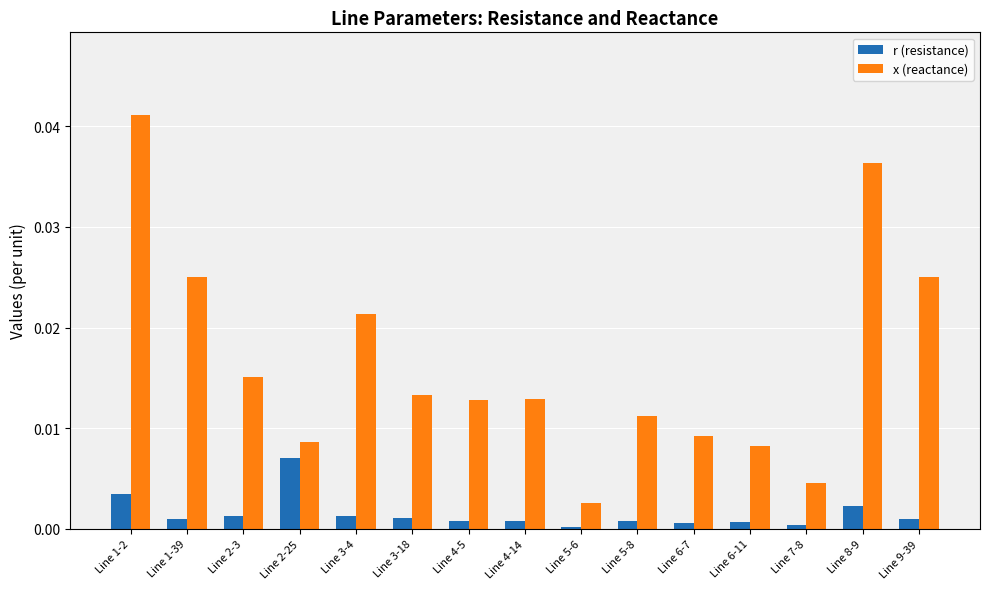

The x (reactance) series shows 0.0 at Line 5-8. True or false?

True